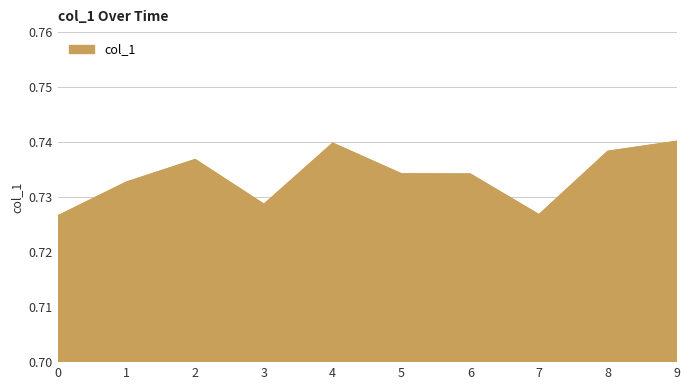

True or false: the data shows 1.2 at 6.

False